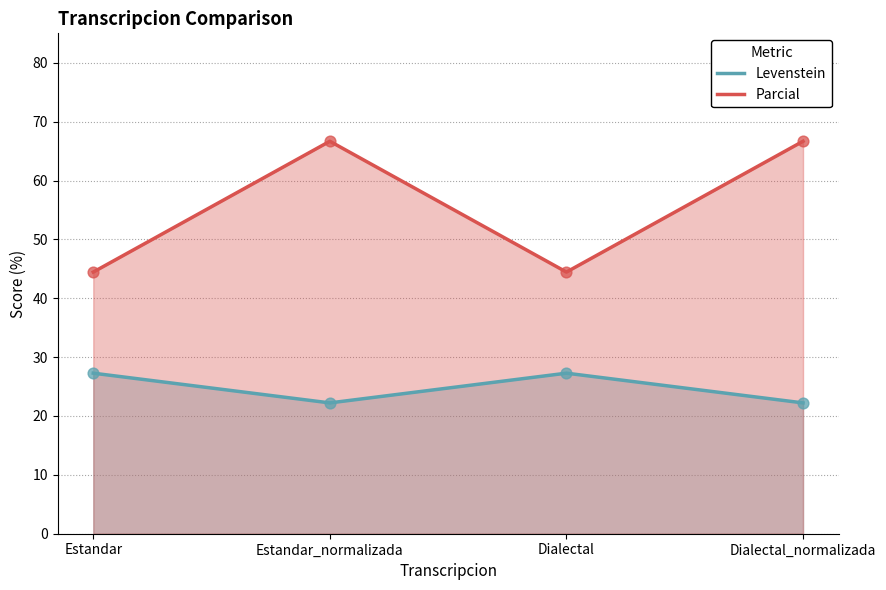

At how many categories does at least one series exceed 47?

2